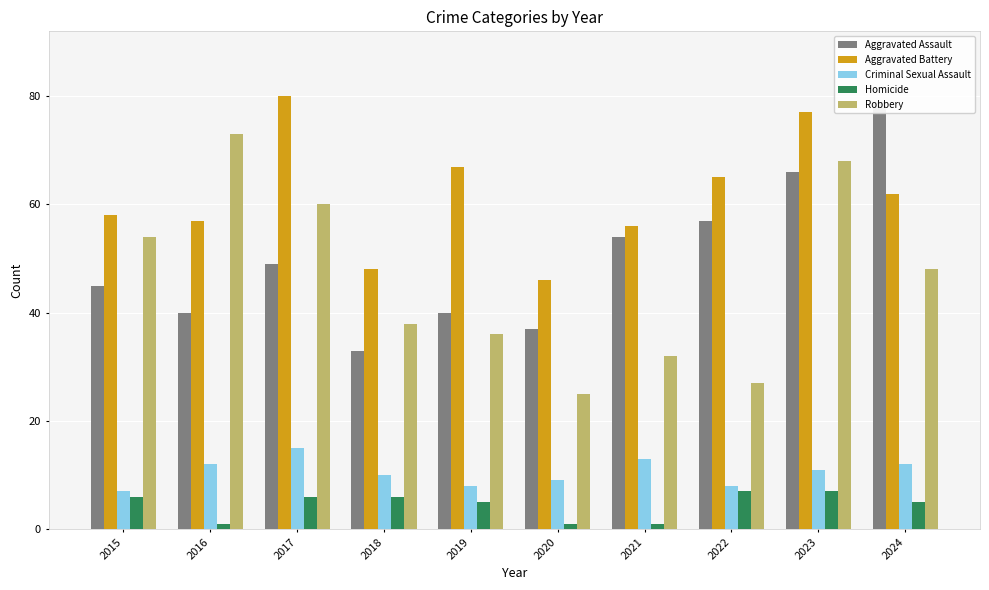

Reading right to left, list all the values displayed in this chart.

Aggravated Assault: 2024=79	2023=66	2022=57	2021=54	2020=37	2019=40	2018=33	2017=49	2016=40	2015=45
Aggravated Battery: 2024=62	2023=77	2022=65	2021=56	2020=46	2019=67	2018=48	2017=80	2016=57	2015=58
Criminal Sexual Assault: 2024=12	2023=11	2022=8	2021=13	2020=9	2019=8	2018=10	2017=15	2016=12	2015=7
Homicide: 2024=5	2023=7	2022=7	2021=1	2020=1	2019=5	2018=6	2017=6	2016=1	2015=6
Robbery: 2024=48	2023=68	2022=27	2021=32	2020=25	2019=36	2018=38	2017=60	2016=73	2015=54